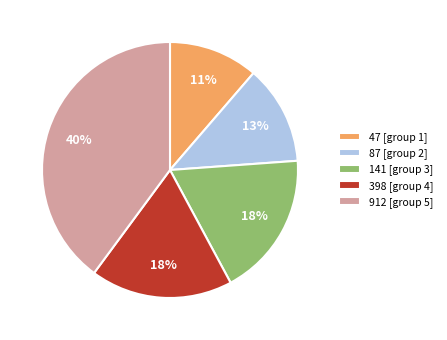

Count the number of slices in the pie.

5